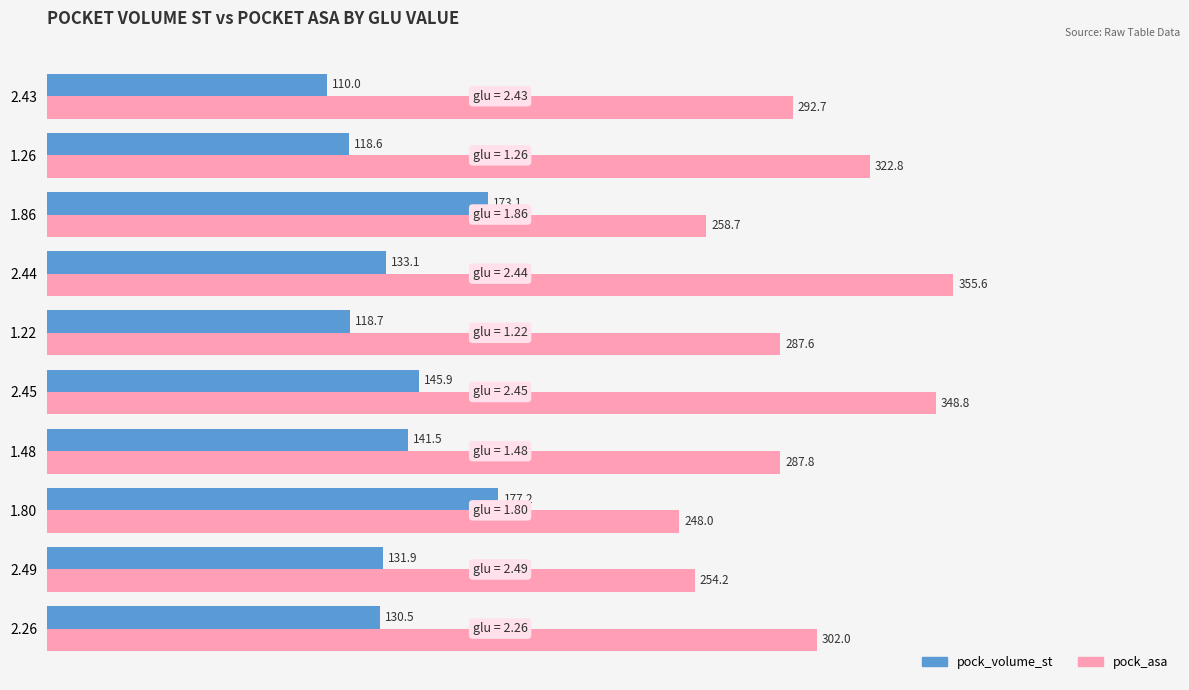

What value does the pock_asa series have at 2.26?

302.0